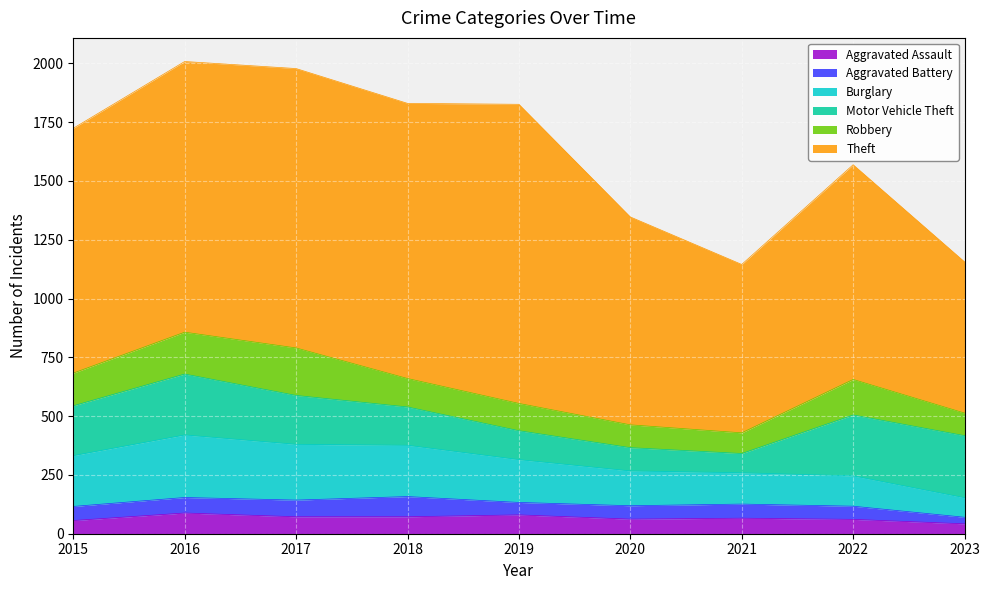

Between 2016 and 2020, which is larger?

2016